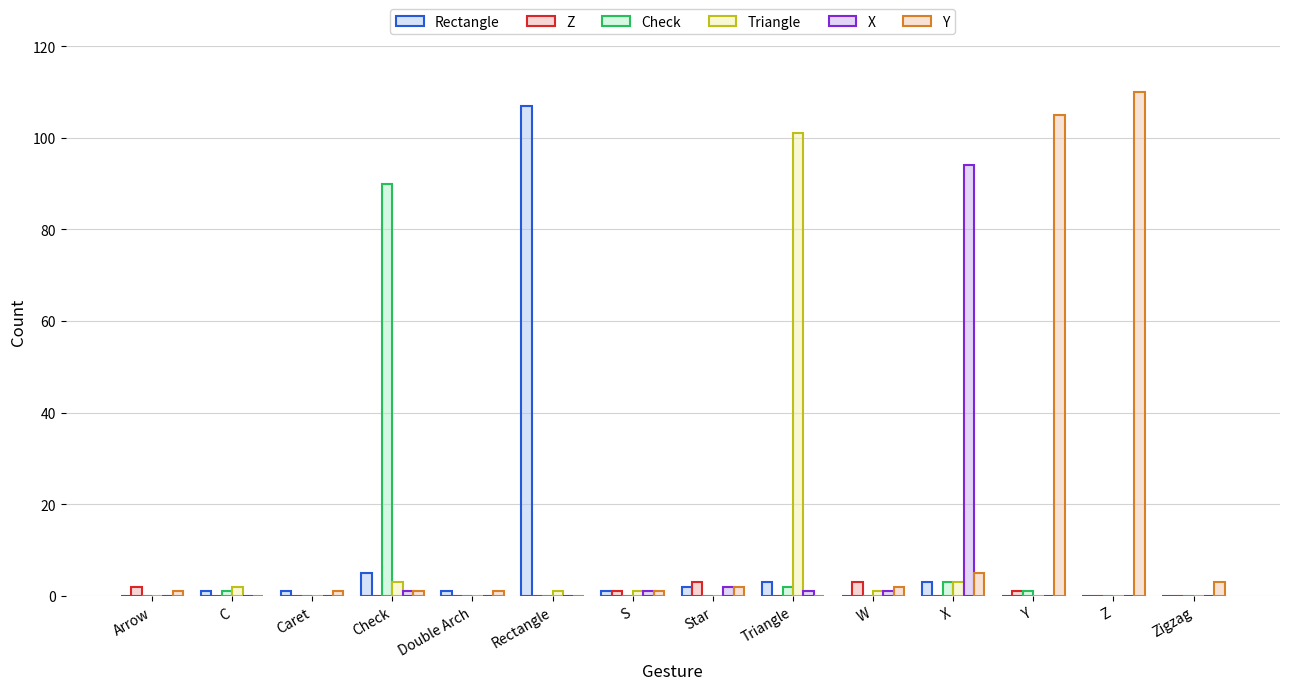

Are the bars grouped side by side (vs. stacked)?

Yes